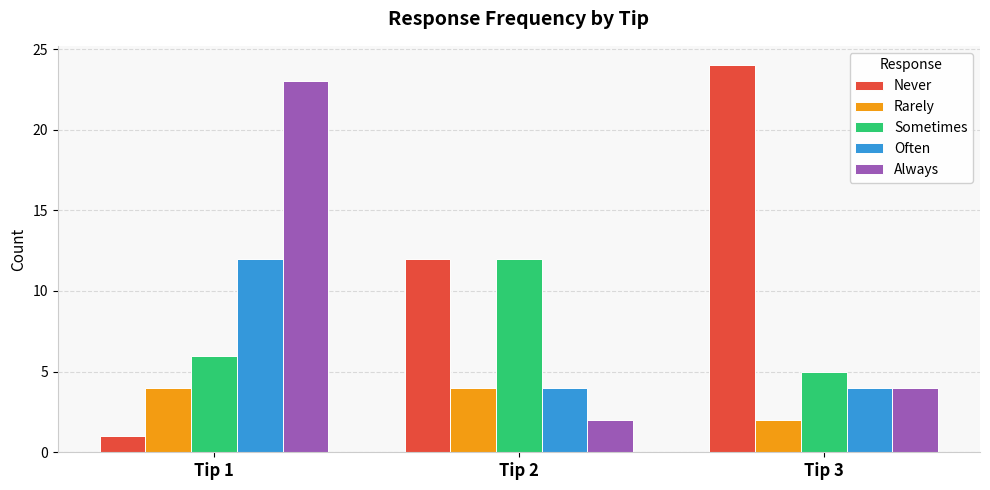

At how many categories does at least one series exceed 14?

2